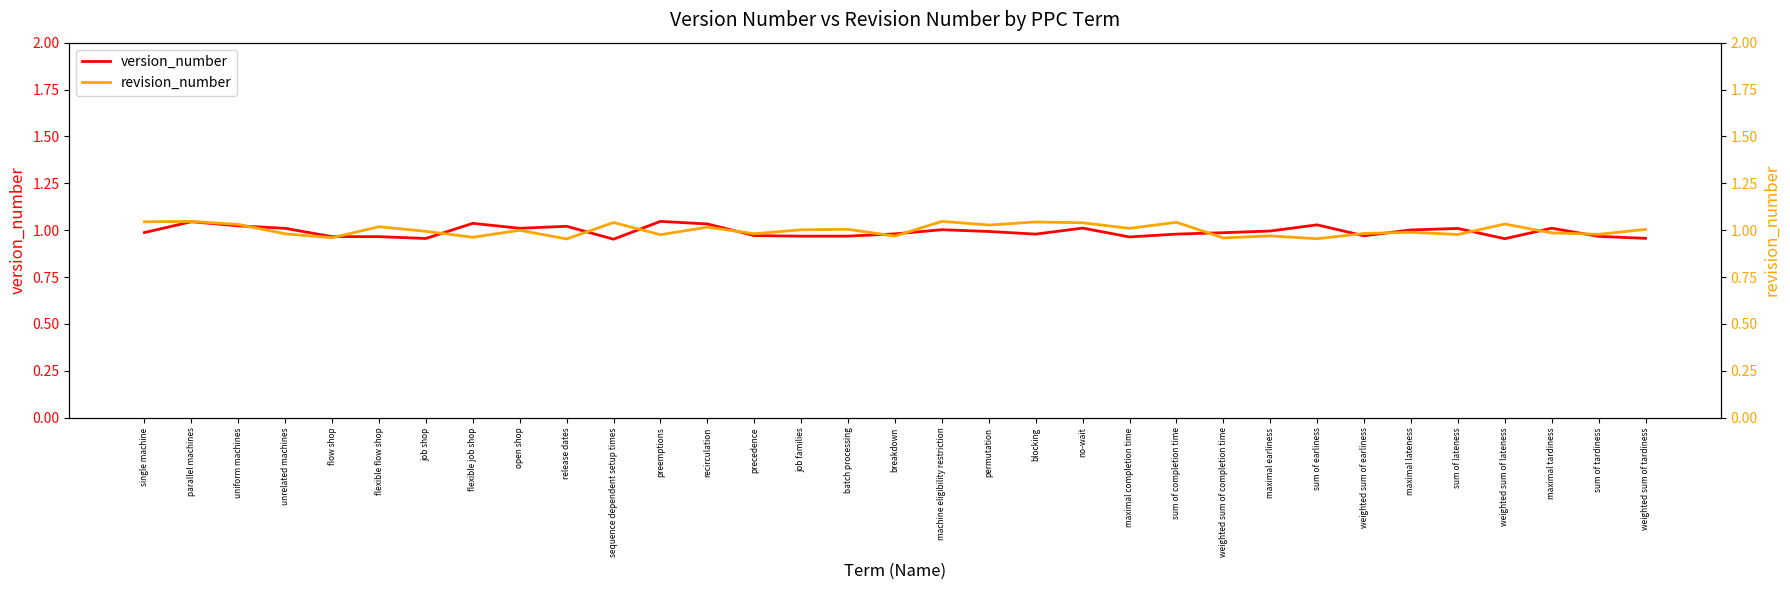

What is the difference between the version_number values at flexible flow shop and flexible job shop?

0.1